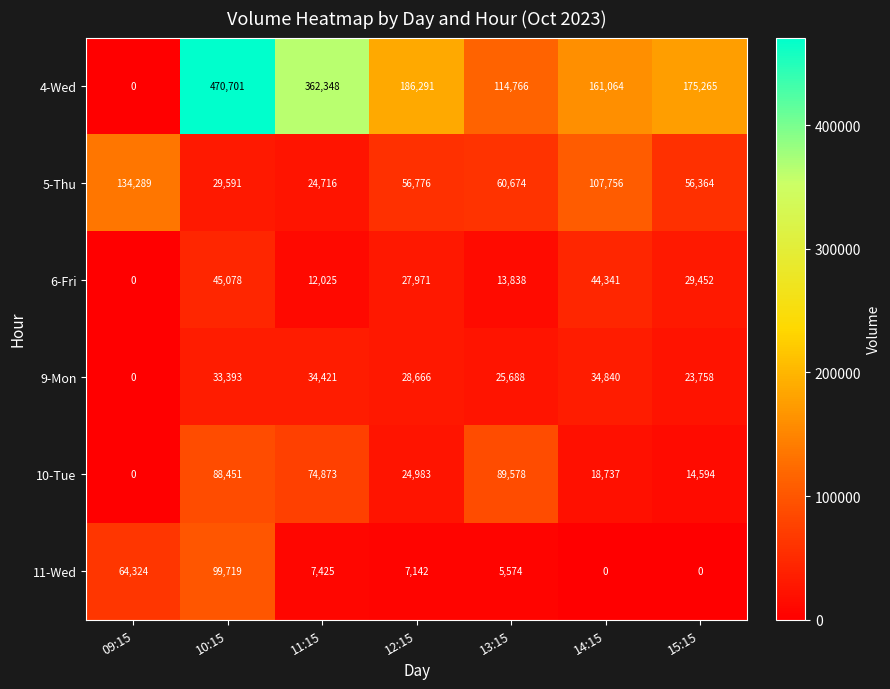

What is the difference between the maximum and second lowest values in the 6-Fri series?

33053